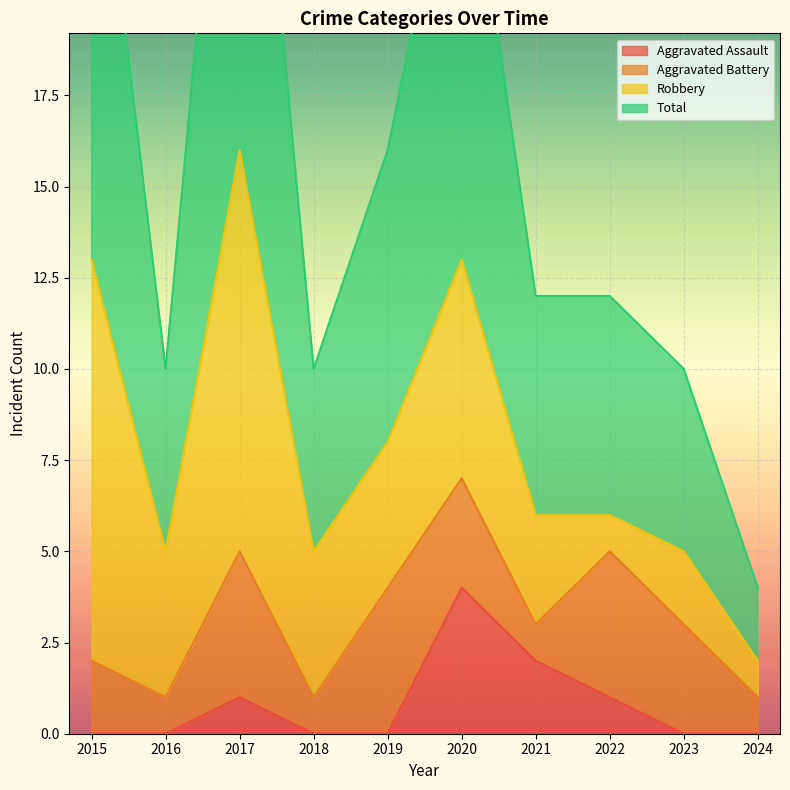

Is it true that Aggravated Assault equals 3 at 2019?

False